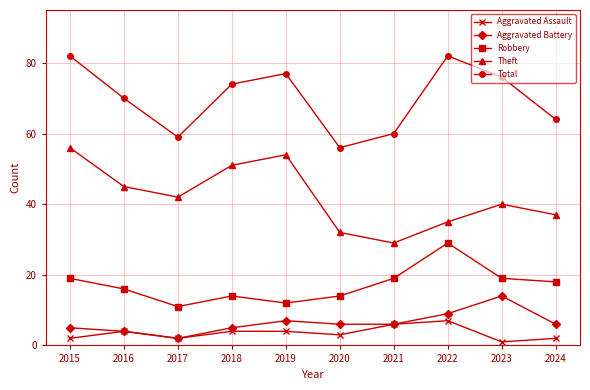

At which category does the chart reach its minimum across all series?

2023